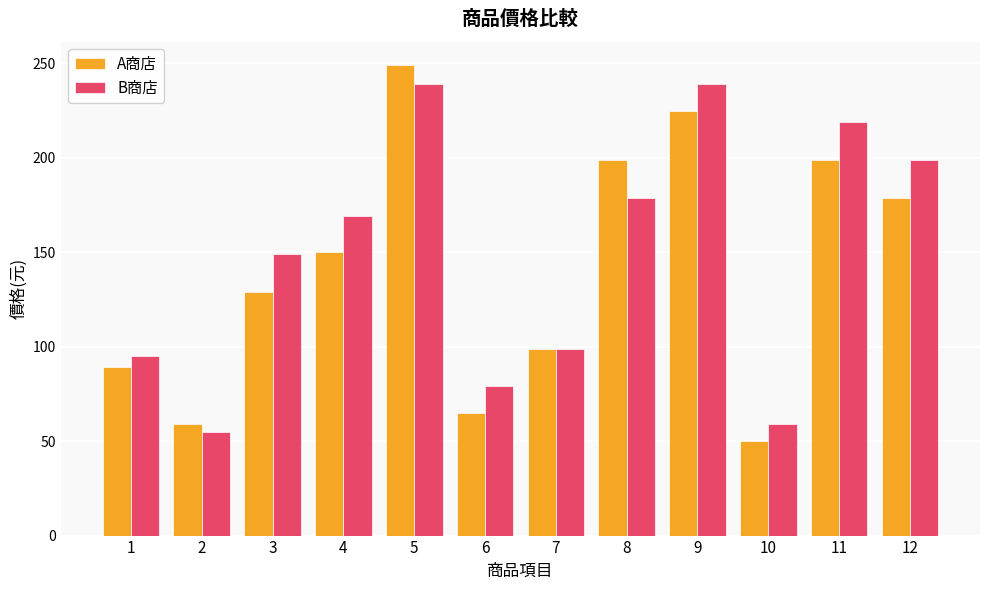

What is the sum of all B商店 values?

1780